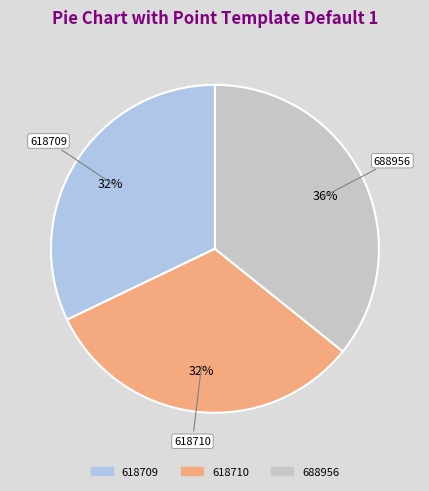

Approximately how many times larger is the value at 618710 compared to 618709?

1.0